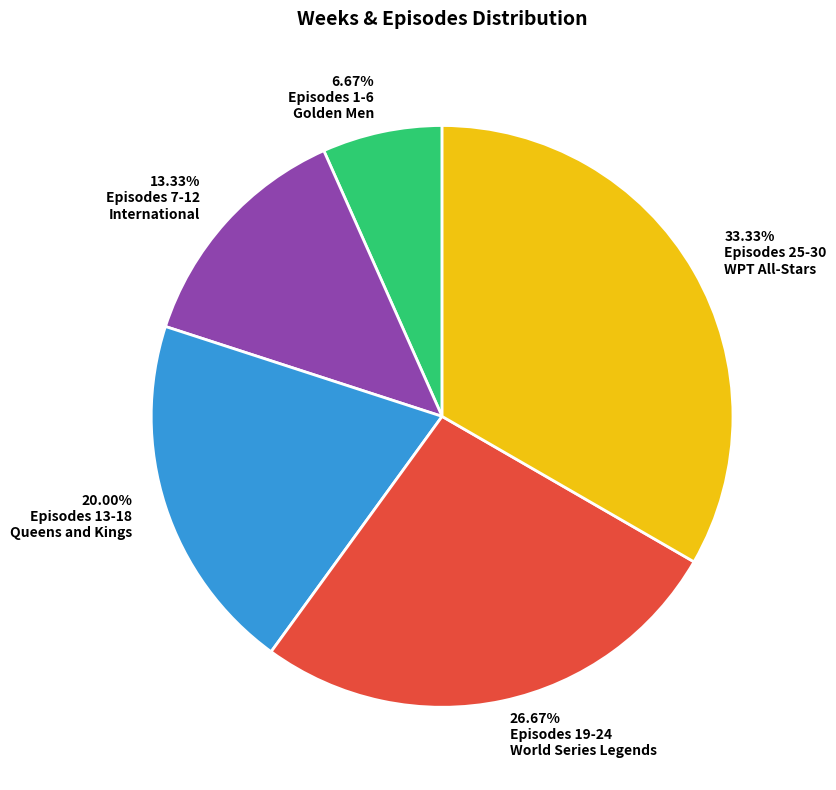

Does any single category account for the majority?

No